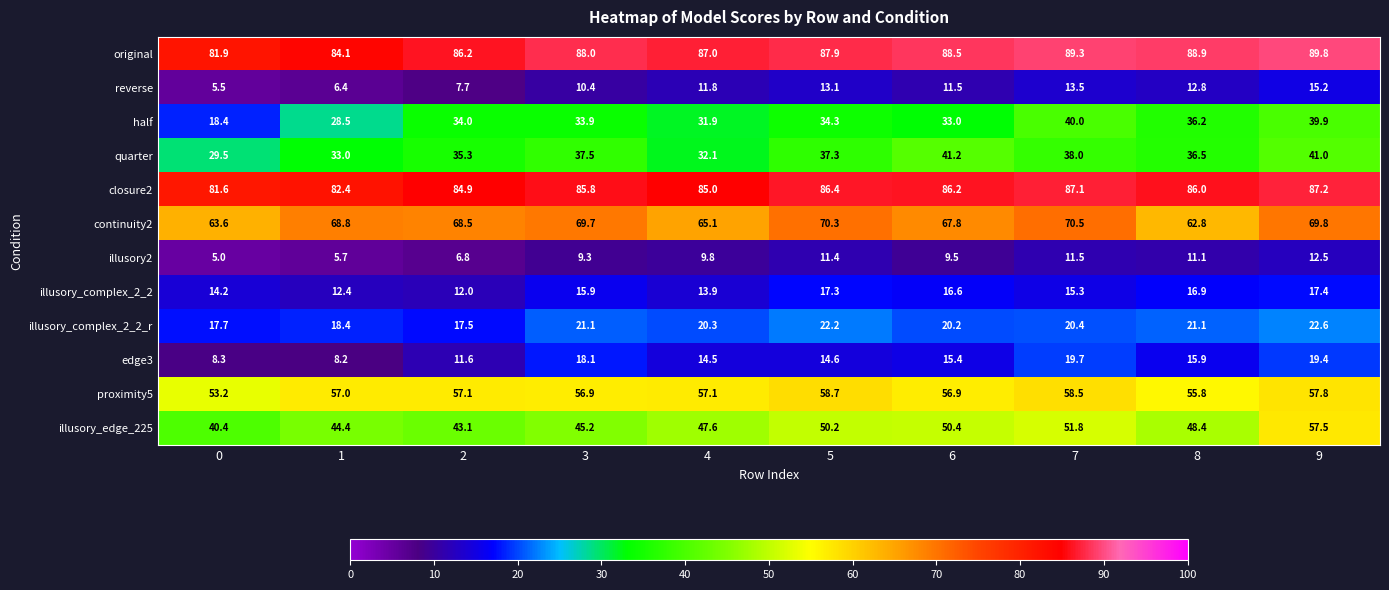

How many values in the edge3 series are below 15?

5